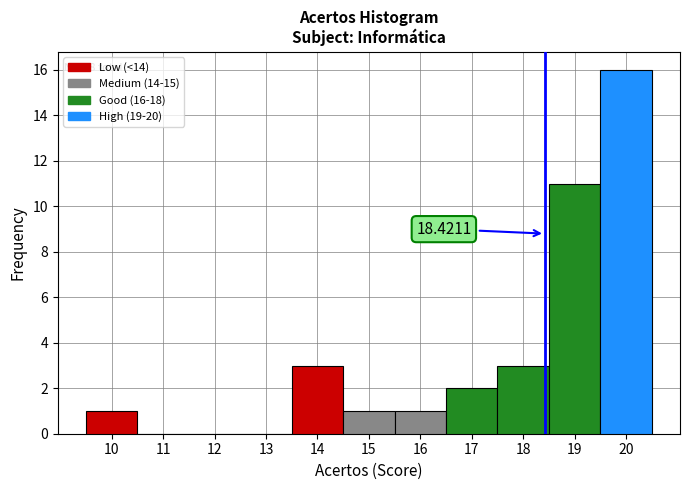

Over which range of the x-axis is the bar tallest?

19.5 to 20.5